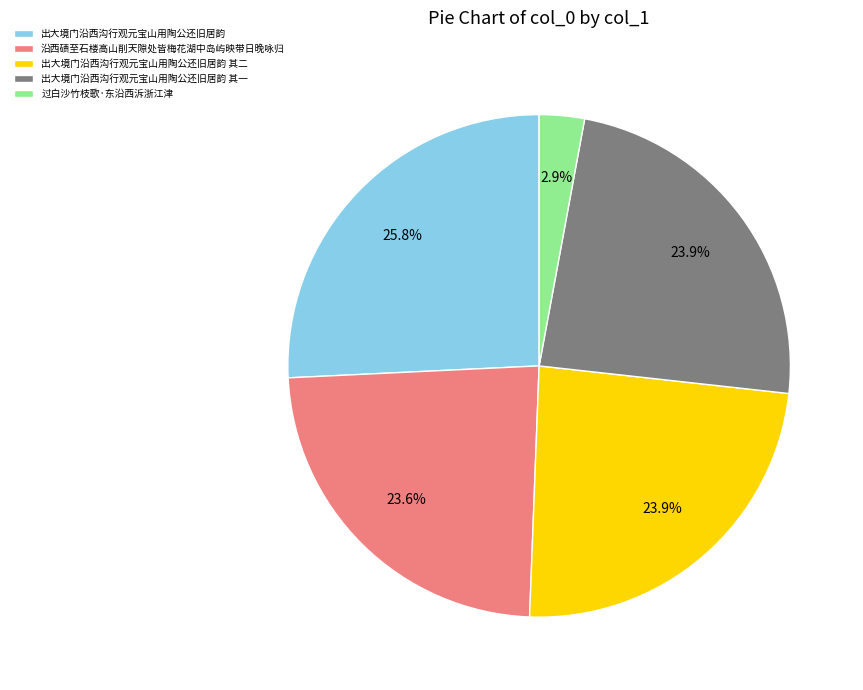

To the nearest percent, what portion does 出大境门沿西沟行观元宝山用陶公还旧居韵 其二 represent?

24%